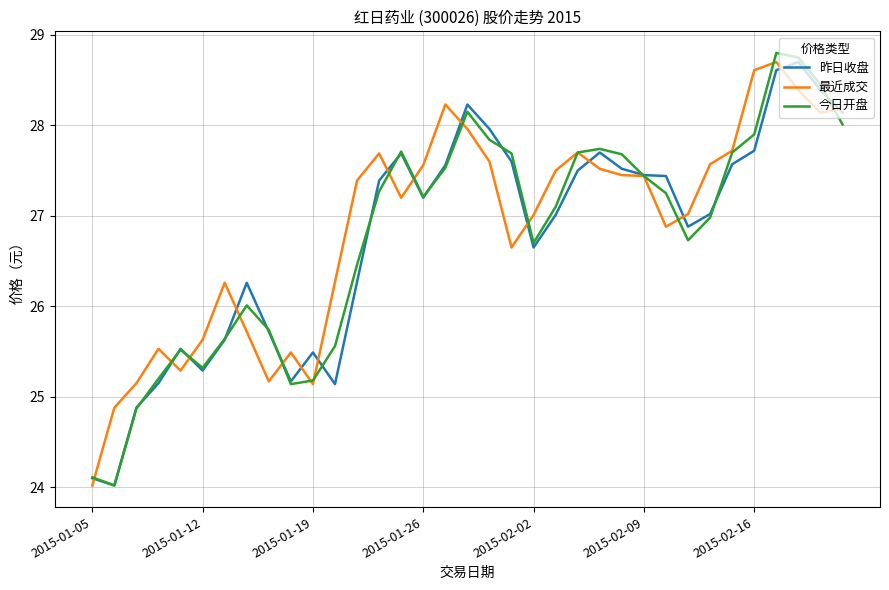

What is the minimum value for 最近成交?

24.0